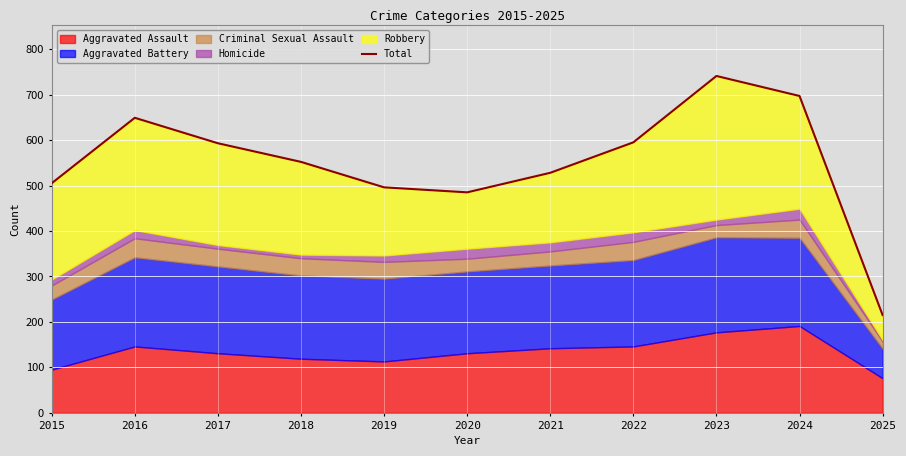

What is the sum of the values at 2023 and 2022?

1336